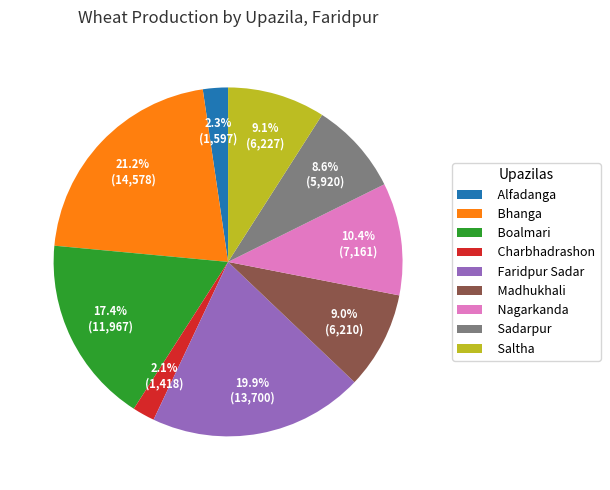

Is it true that Charbhadrashon is 2% of the pie?

True